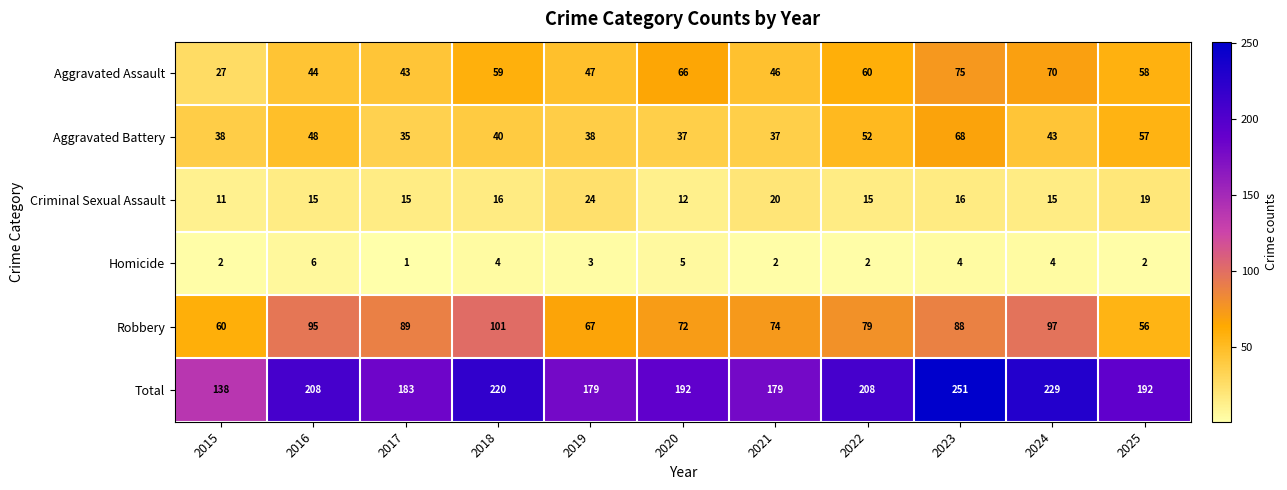

Count the number of categories in the chart.

11